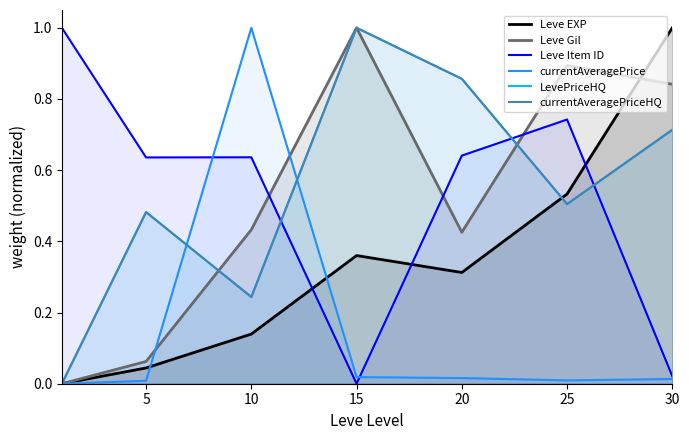

At how many categories does at least one series exceed 0?

7